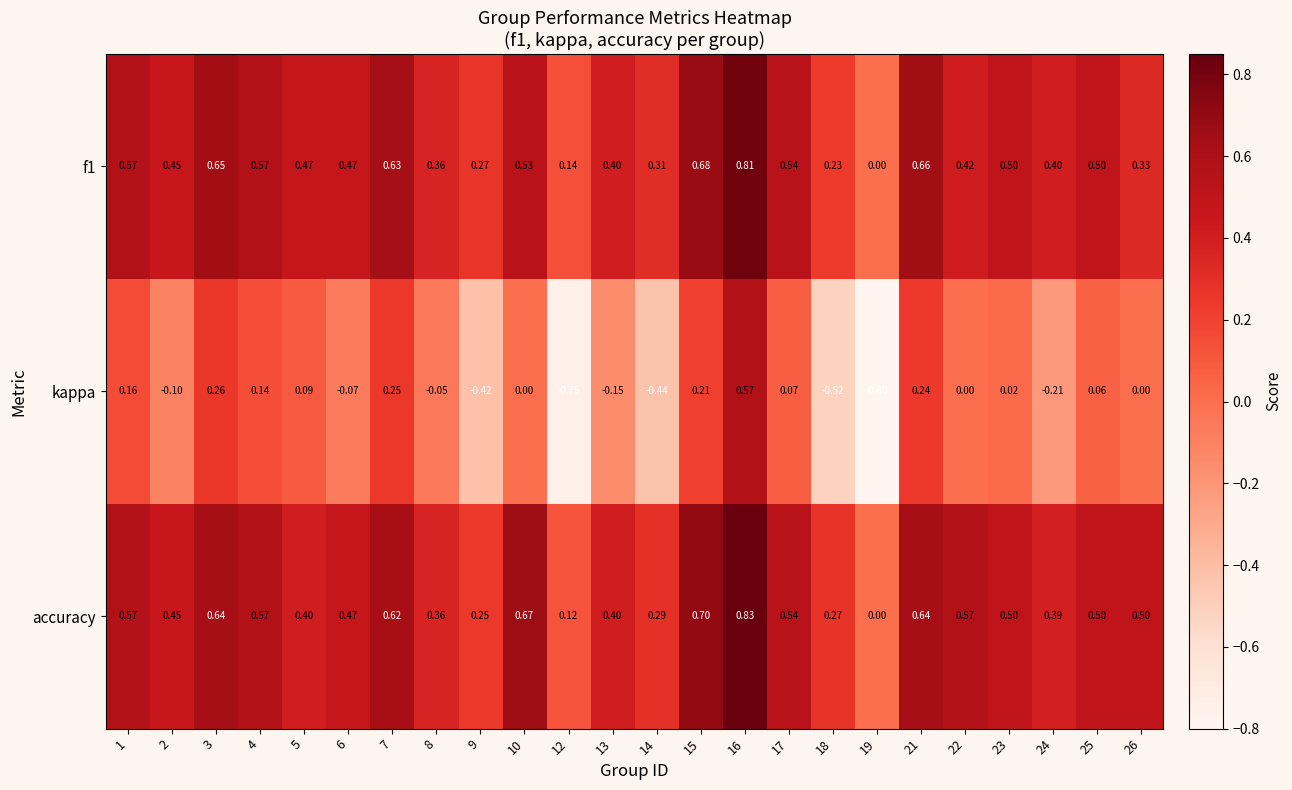

Is the value of kappa at 5 greater than the value of accuracy at 10?

No